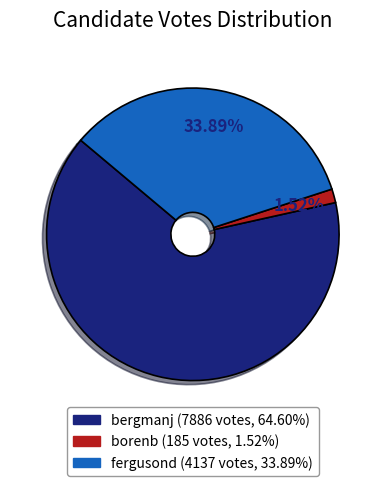

Which slice represents more than half of the pie?

bergmanj